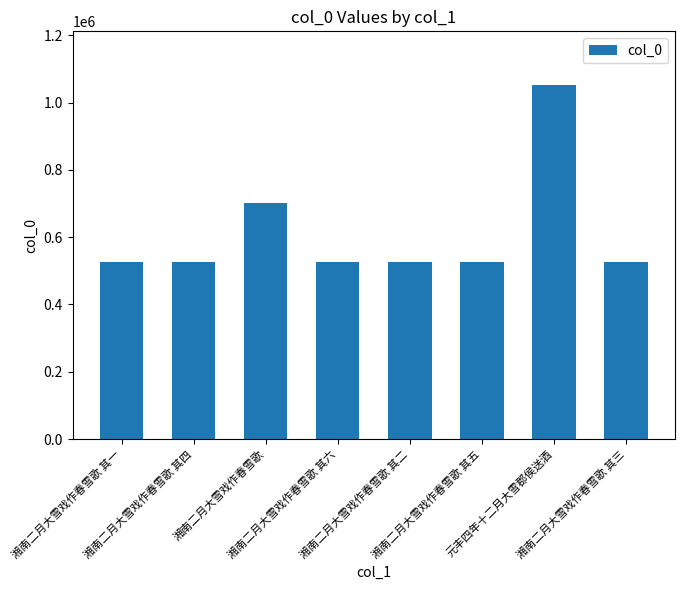

What is the minimum value shown in the chart?

524766